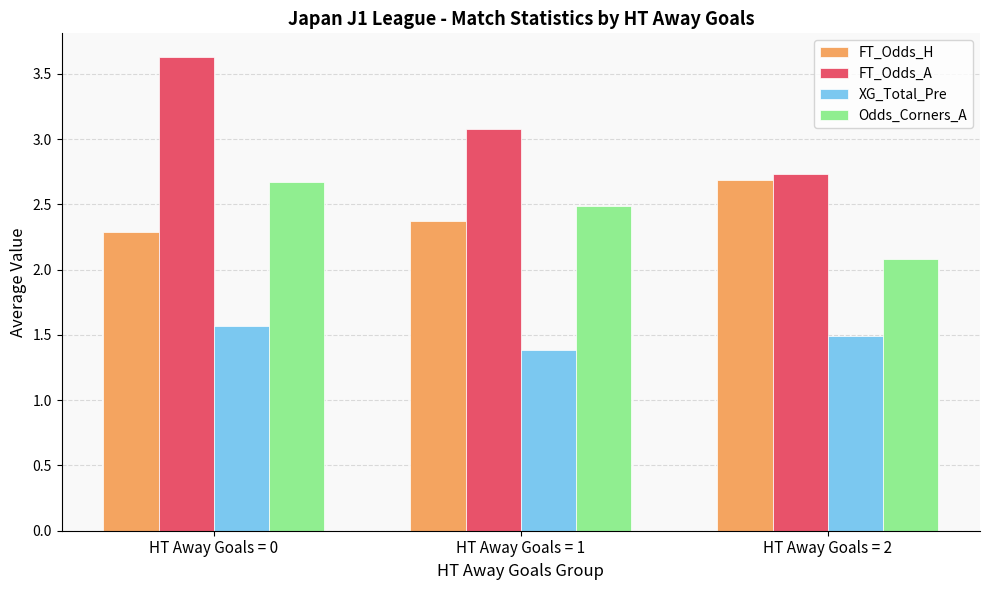

How many data points does each series have?

3